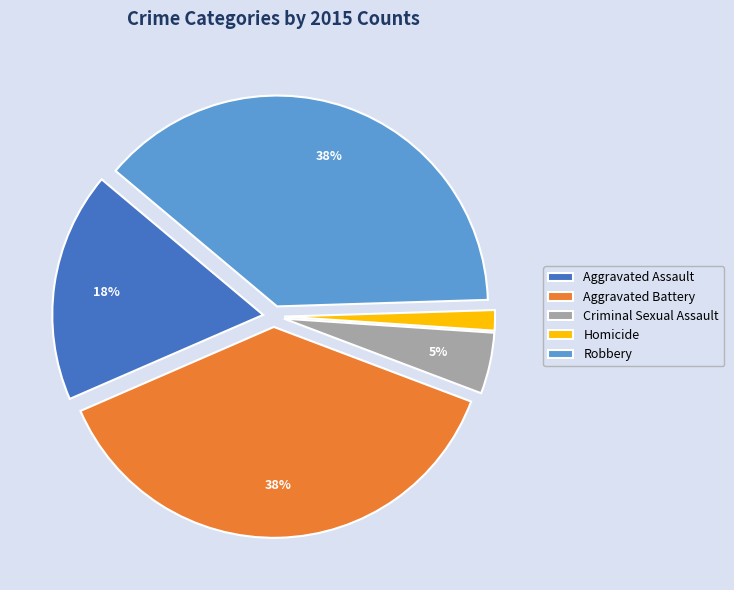

Is there any slice that represents more than half of the pie?

No